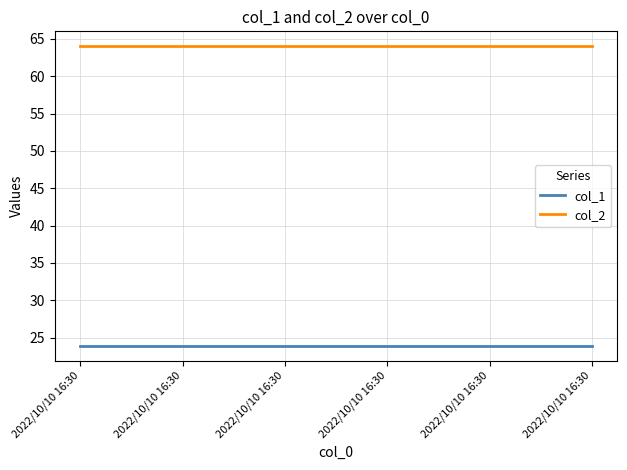

Which category has the lowest value in the col_1 series?

2022/10/10 16:30